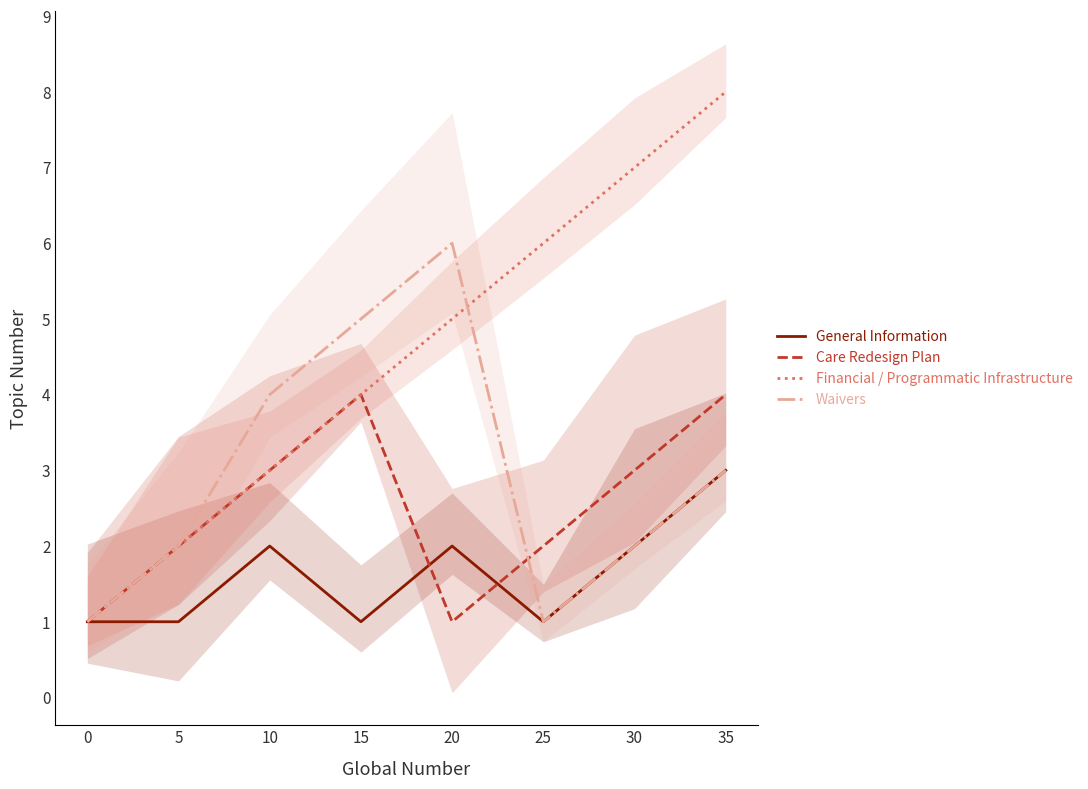

What is the difference between the maximum and minimum values in the Waivers series?

5